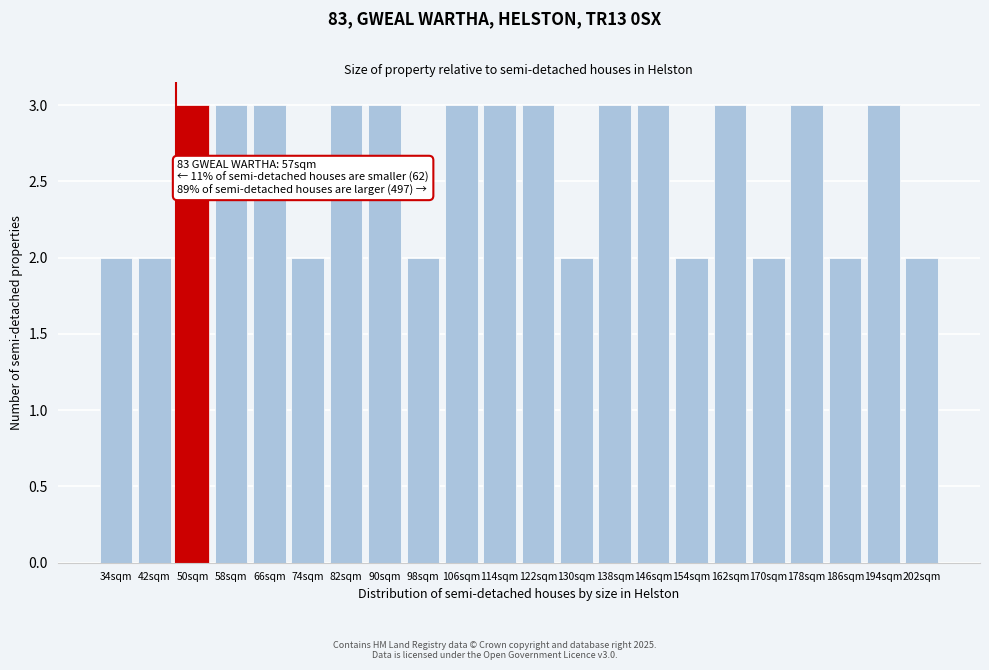

Reading left to right, transcribe all the data shown in this chart.

2	2	3	3	3	2	3	3	2	3	3	3	2	3	3	2	3	2	3	2	3	2